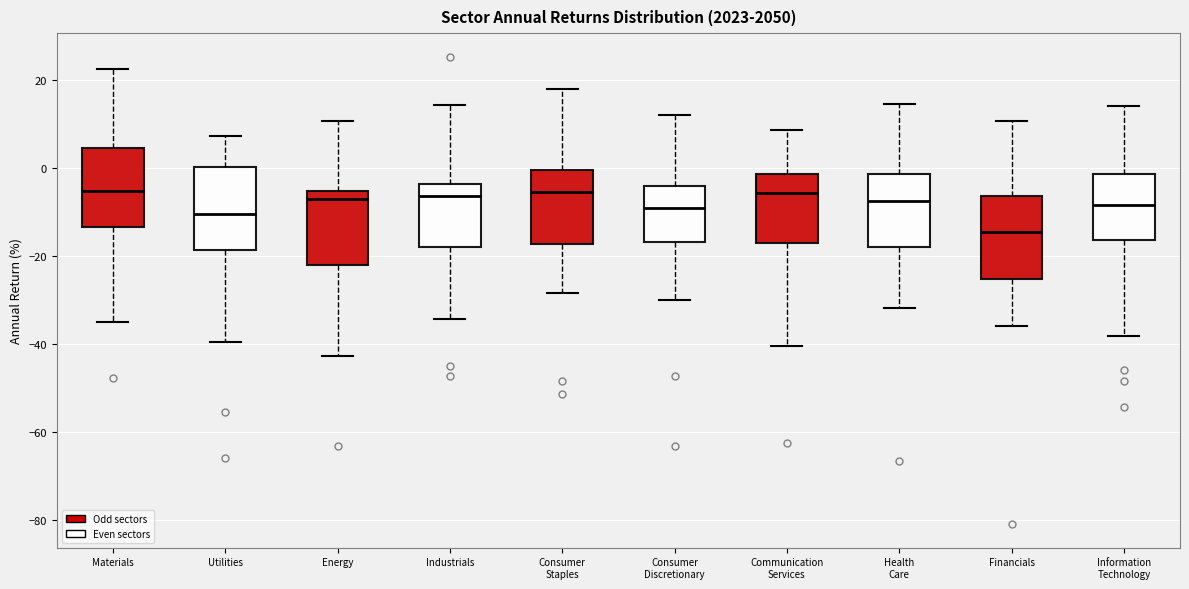

Reading left to right, read every box against the y-axis: the position of its median line, the range the box covers, and the ends of its whiskers. The values are not printed on the chart, so give them approximately, as read against the axis.

Materials: median -6, box -14 to 4, whiskers -36 to 22
Utilities: median -10, box -18 to 0, whiskers -40 to 8
Energy: median -8, box -22 to -6, whiskers -42 to 10
Industrials: median -6, box -18 to -4, whiskers -34 to 14
Consumer Staples: median -6, box -18 to 0, whiskers -28 to 18
Consumer Discretionary: median -10, box -16 to -4, whiskers -30 to 12
Communication Services: median -6, box -18 to -2, whiskers -40 to 8
Health Care: median -8, box -18 to -2, whiskers -32 to 14
Financials: median -14, box -26 to -6, whiskers -36 to 10
Information Technology: median -8, box -16 to -2, whiskers -38 to 14